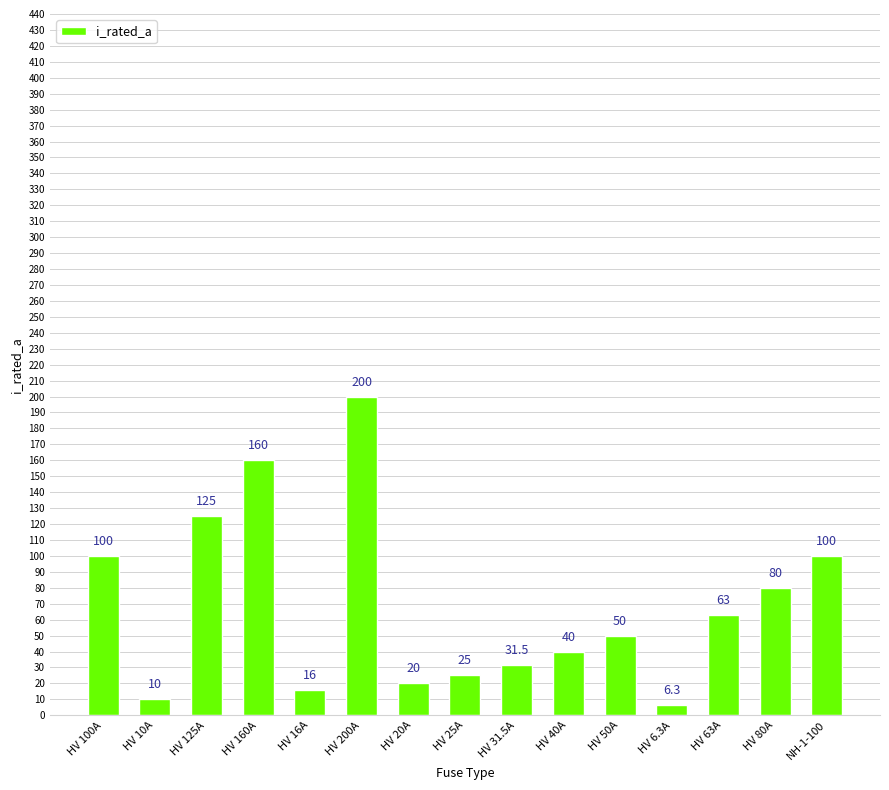

What is the difference between the values at HV 6.3A and HV 125A?

118.7